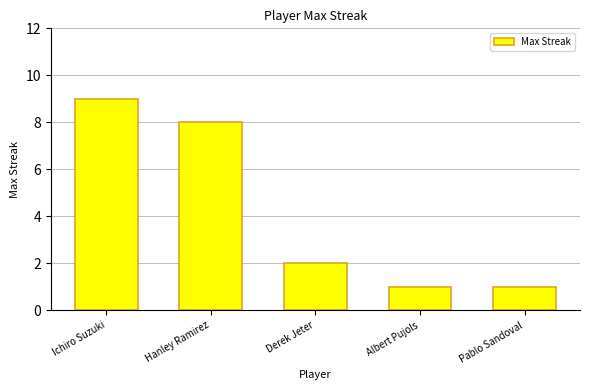

How many categories are shown in the chart?

5